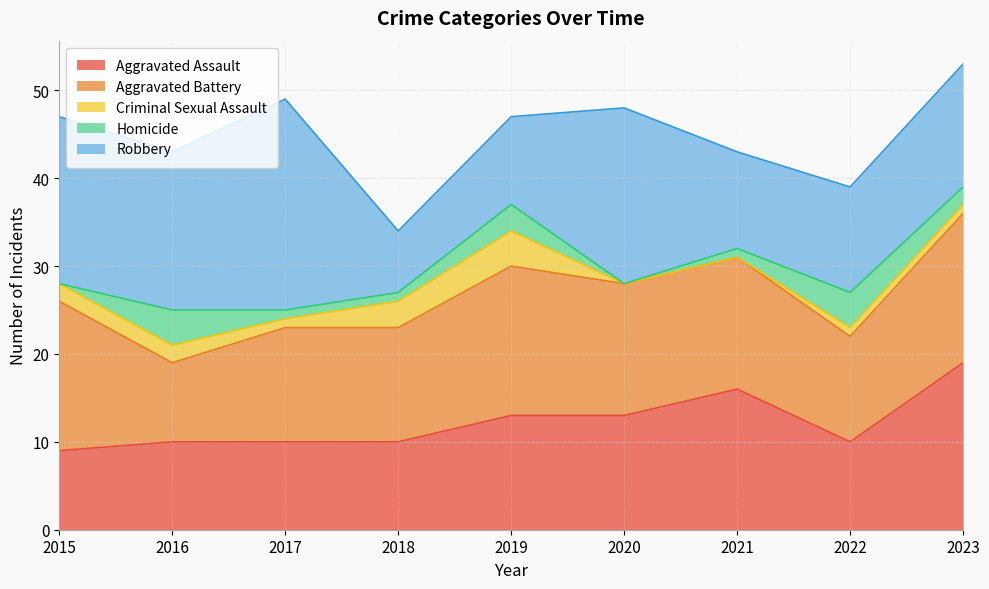

True or false: Aggravated Battery has a value of 15 at 2021.

True